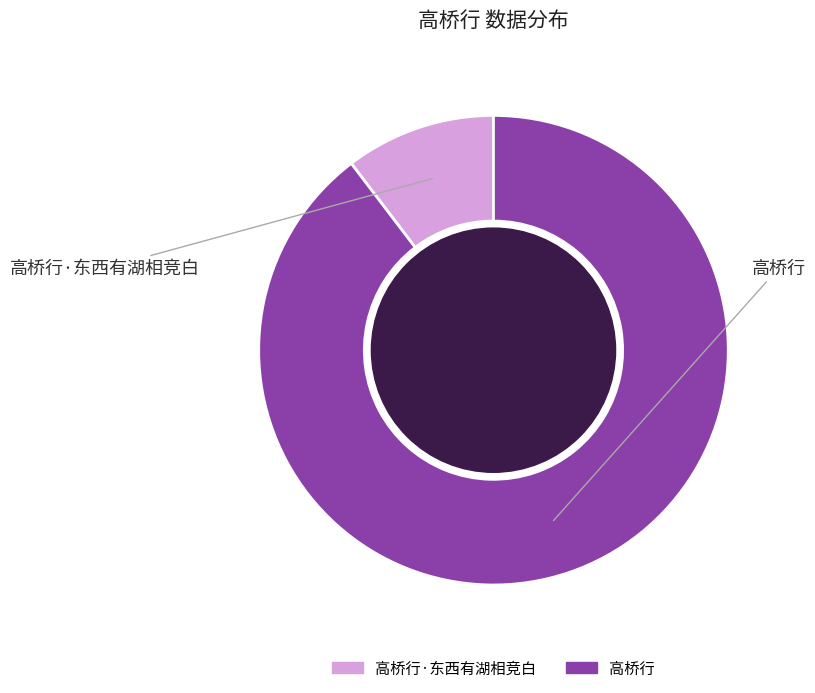

Is there any slice that represents more than half of the pie?

Yes